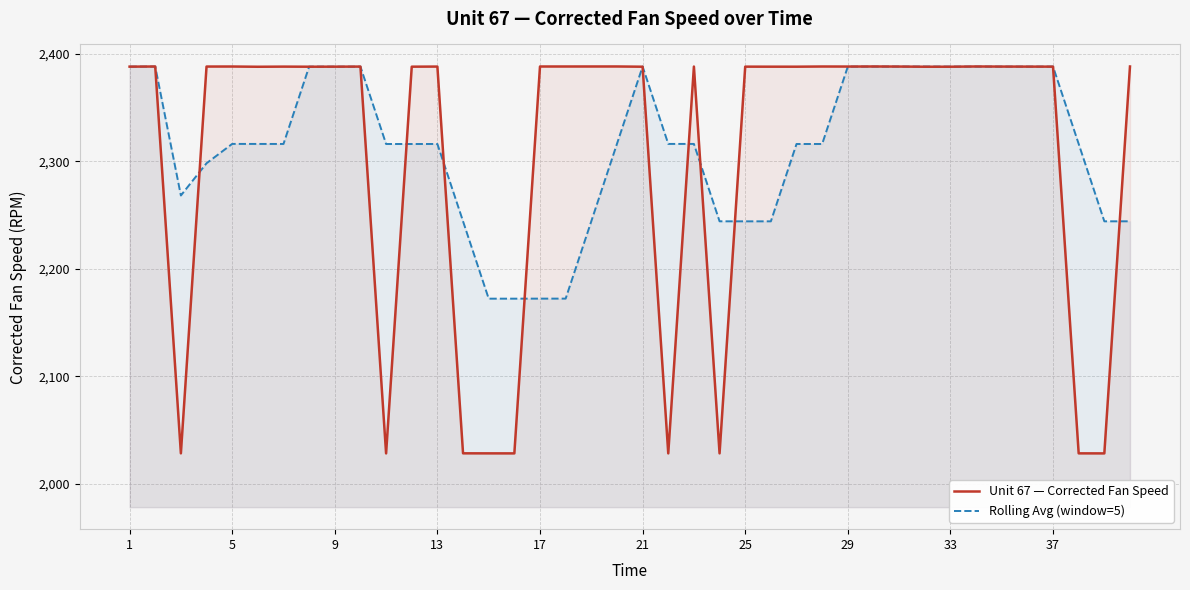

What is the highest value of the Rolling Avg (window=5) series?

2388.1